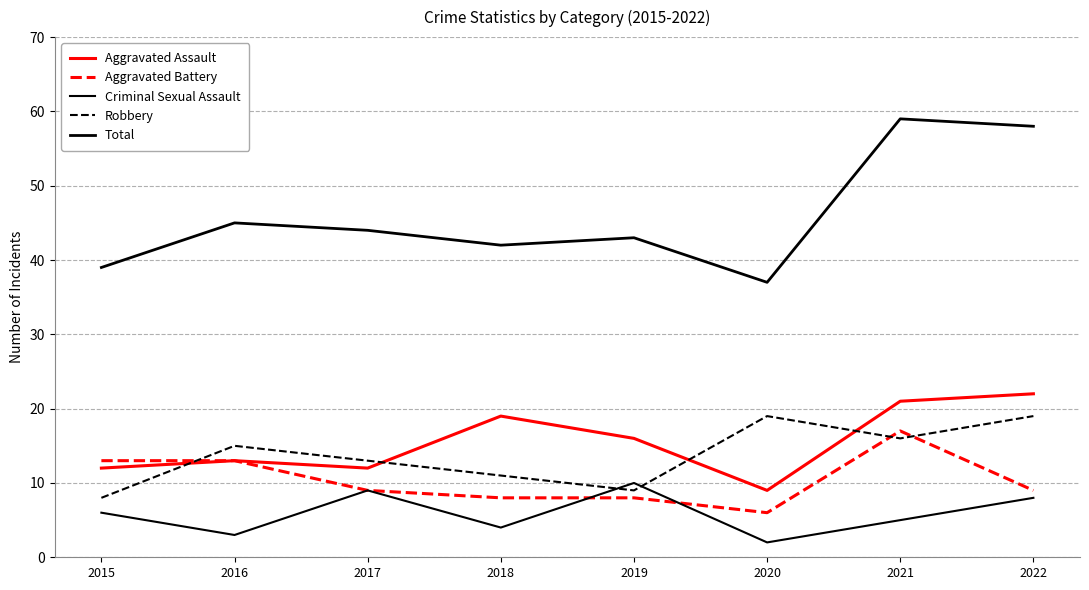

What is the maximum value for Robbery?

19